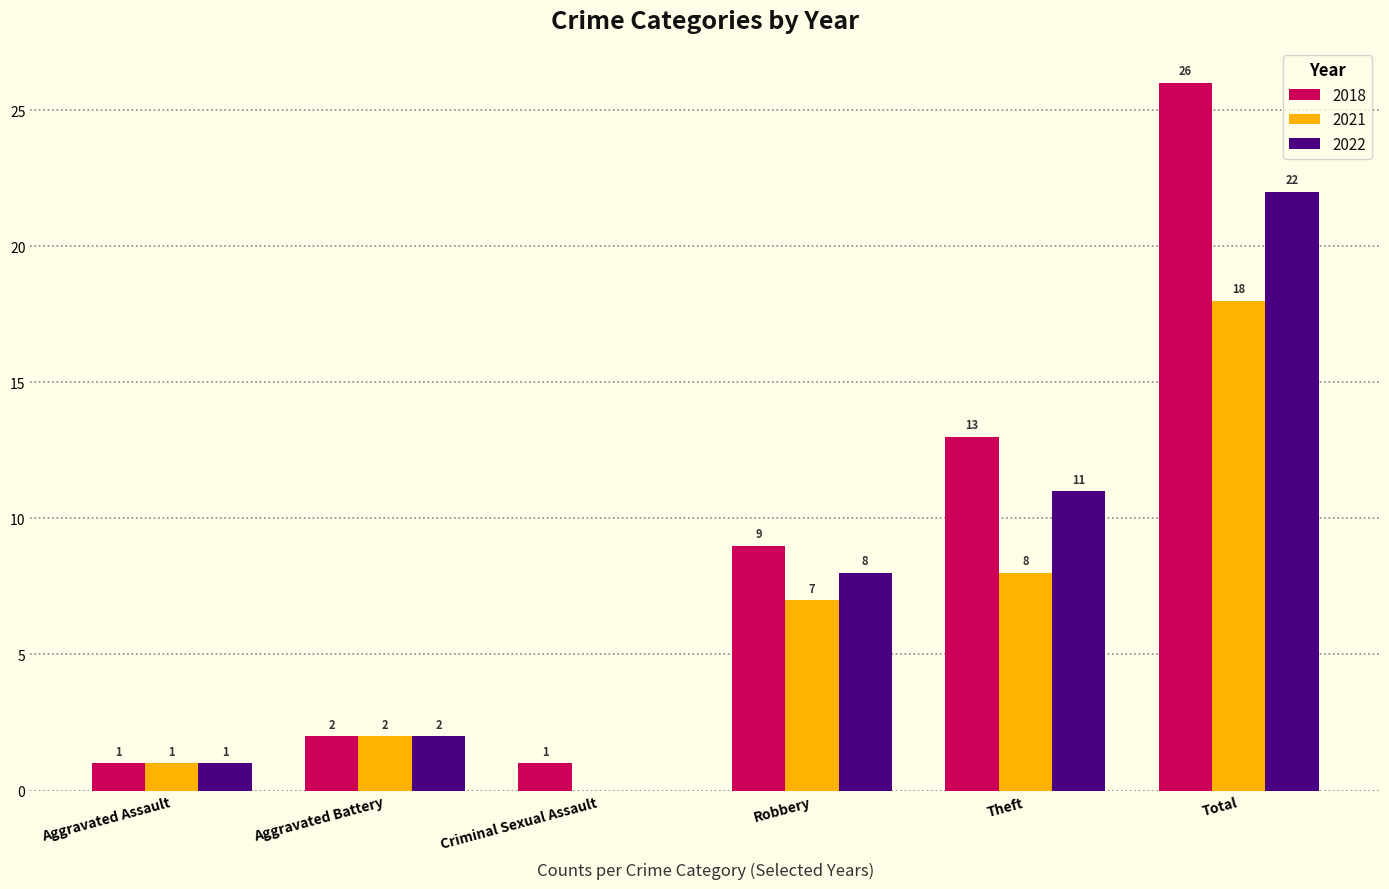

Which category has the highest value in the 2018 series?

Total